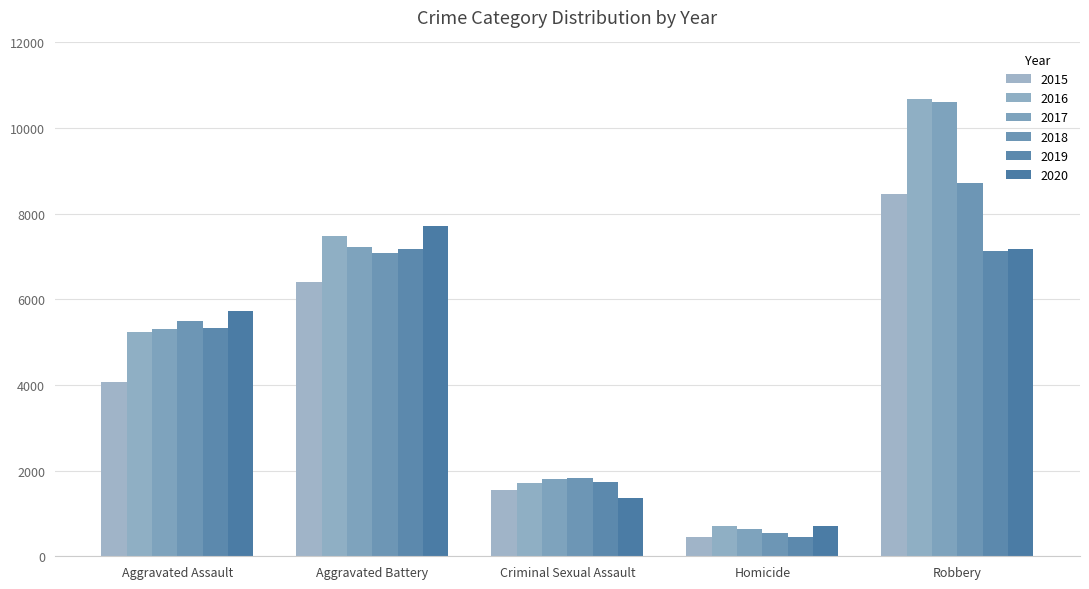

Rank the categories by 2017 value from highest to lowest.

Robbery, Aggravated Battery, Aggravated Assault, Criminal Sexual Assault, Homicide